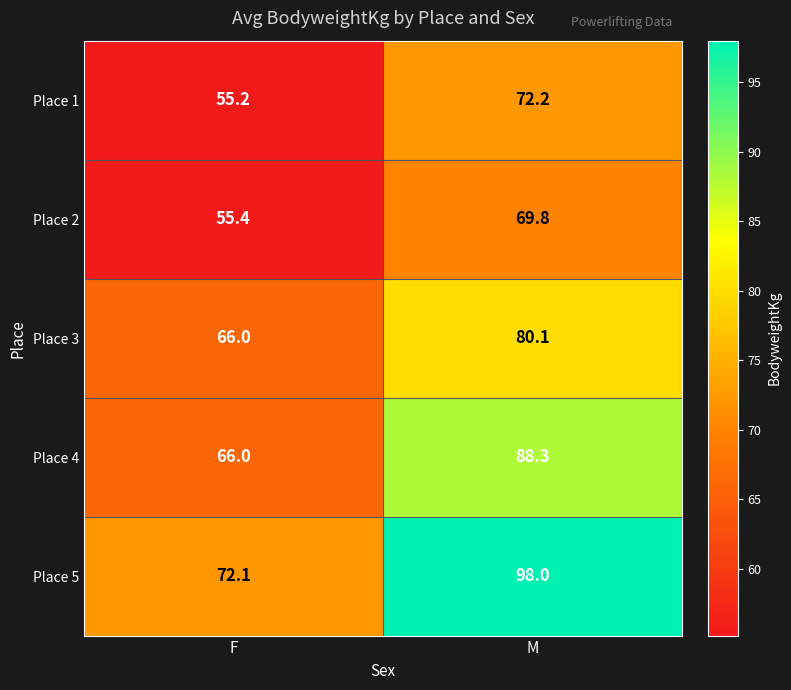

What is the sum of the Place 1 values at F and M?

127.4